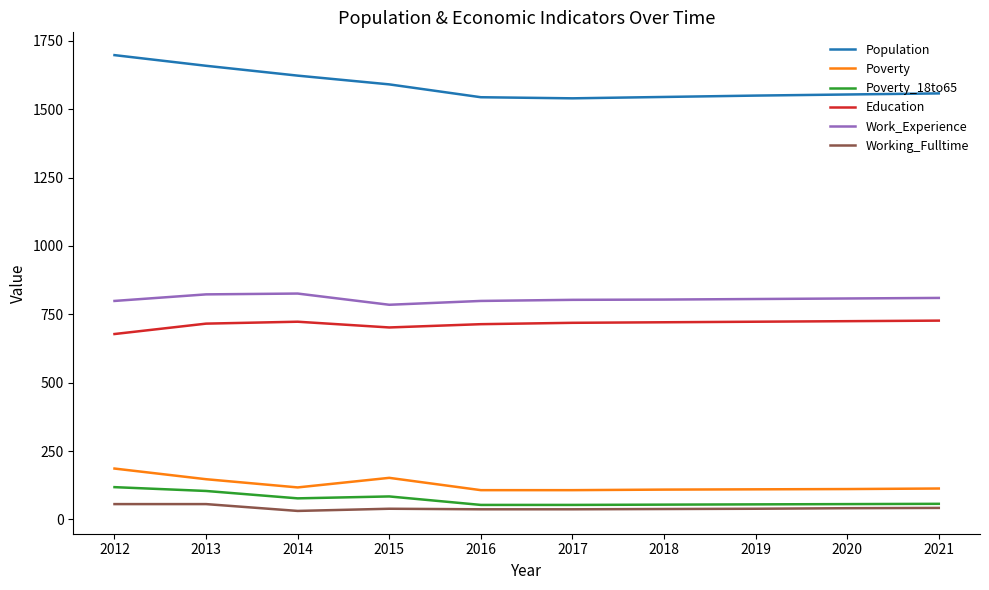

What is the total value across all series at 2019?

3283